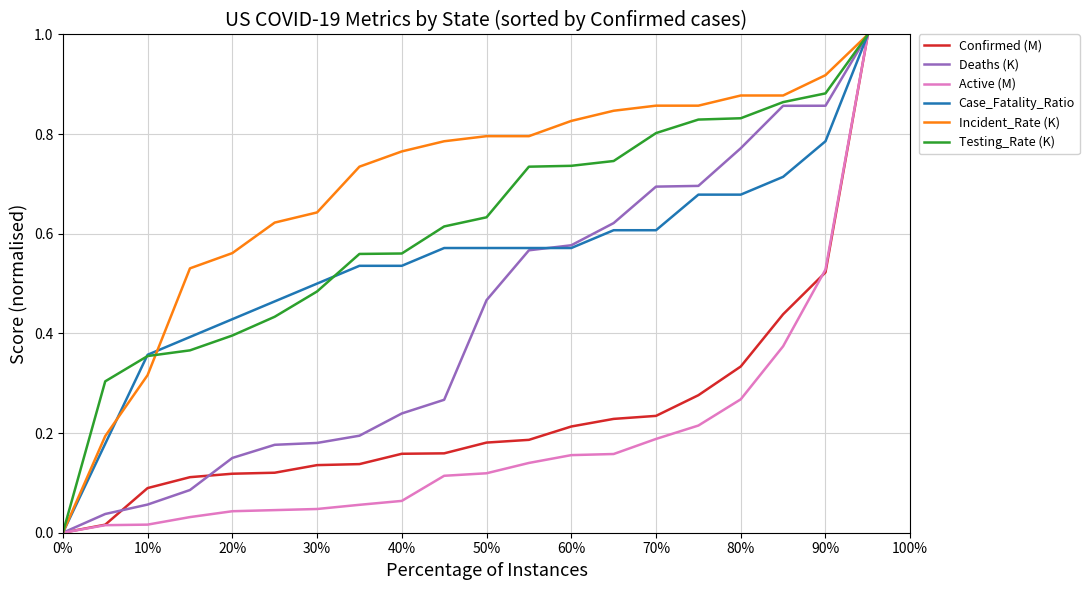

What is the maximum value for Case_Fatality_Ratio?

1.0